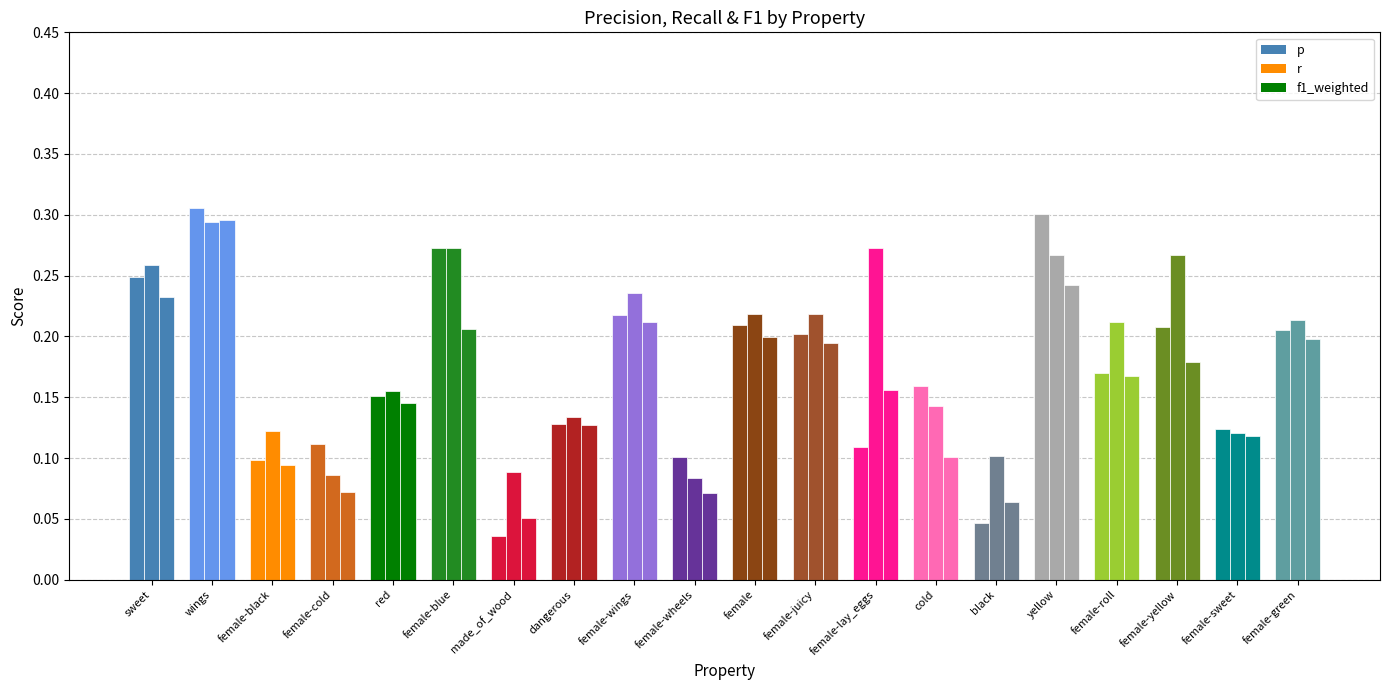

At which category does the chart reach its minimum across all series?

made_of_wood